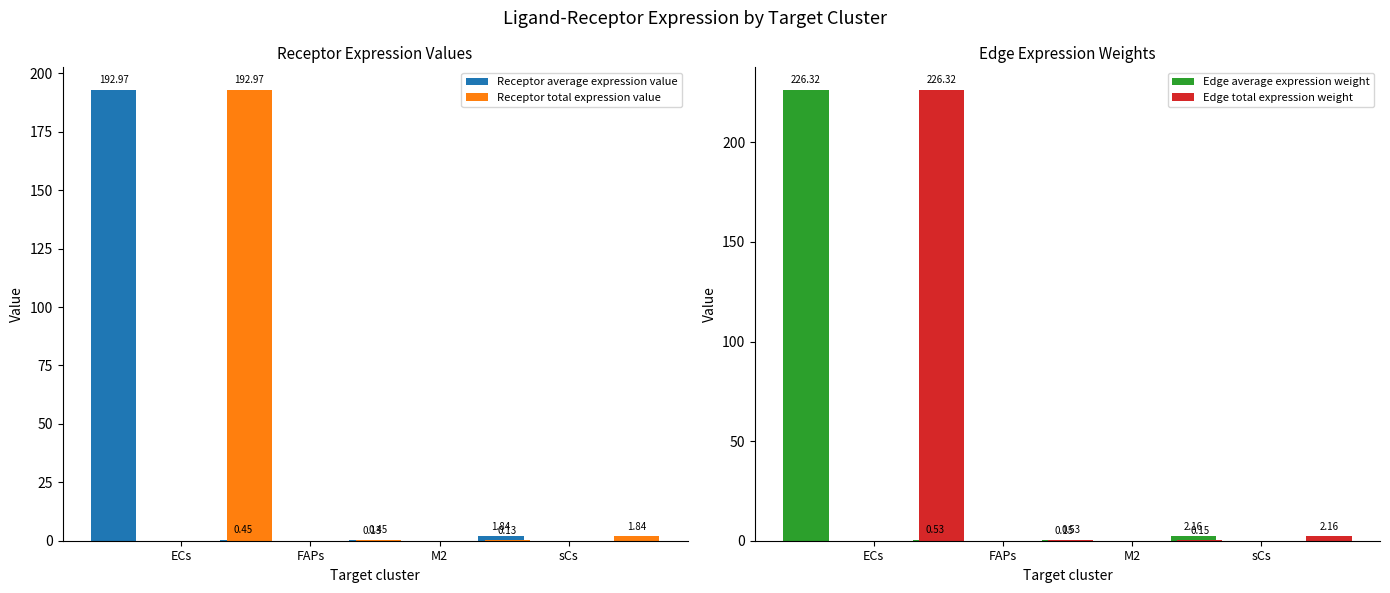

How many groups of bars are there?

4